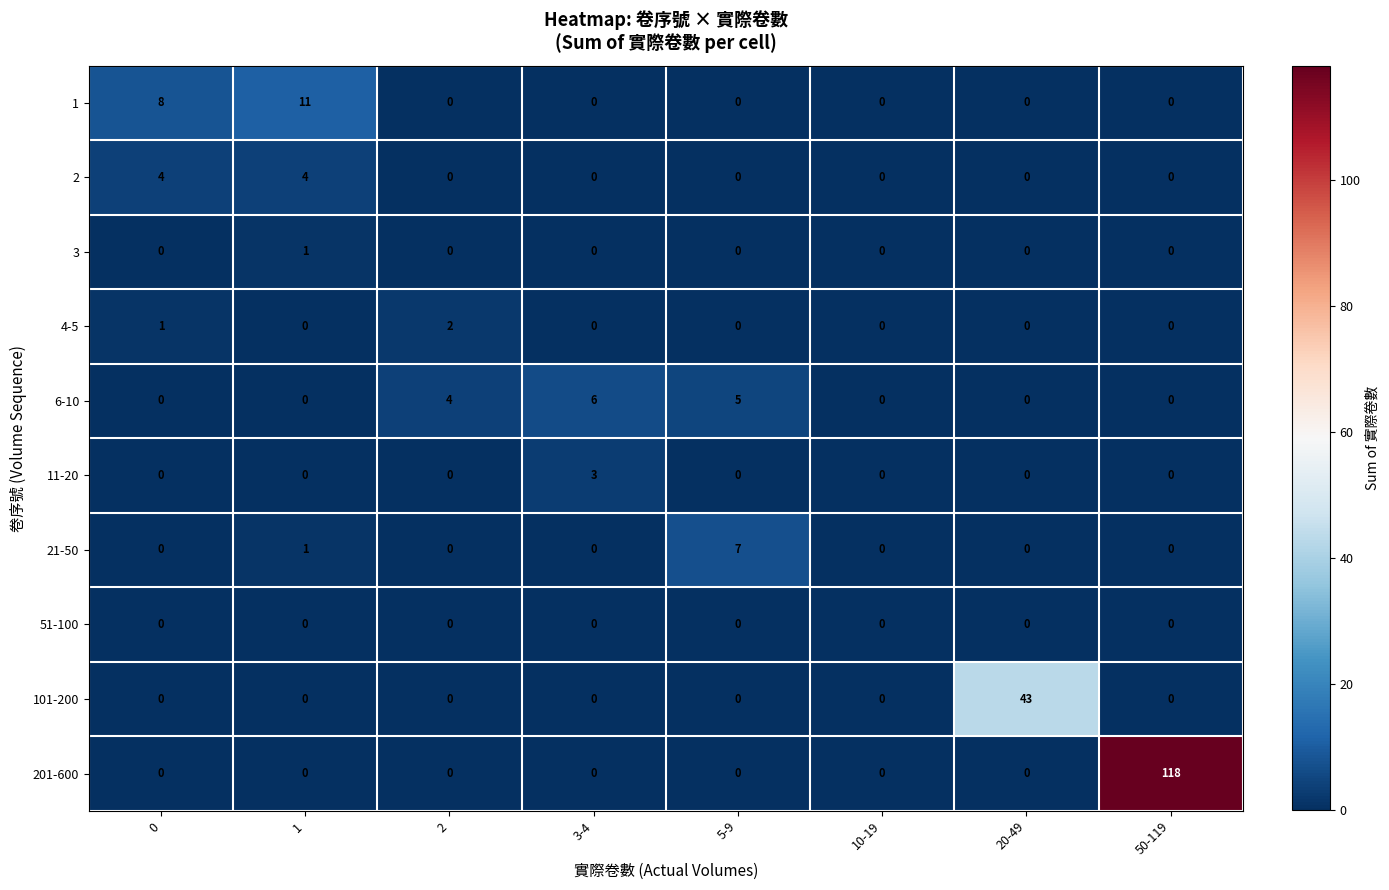

What is the average value of the 201-600 series?

15